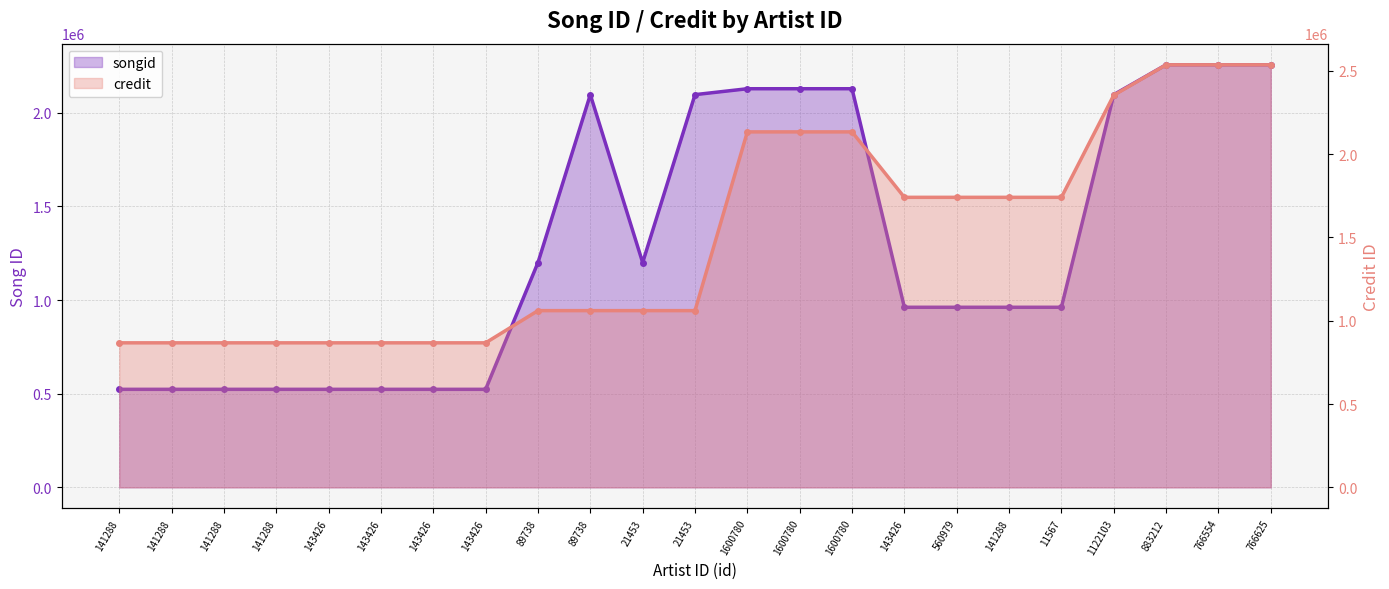

Rank the series at 883212 from lowest to highest value.

songid, credit